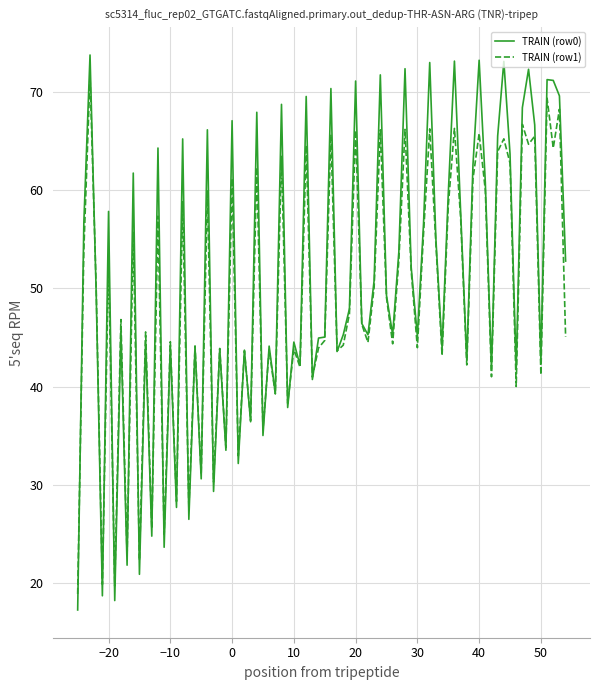

Which series has the largest range (max minus min)?

TRAIN (row0)